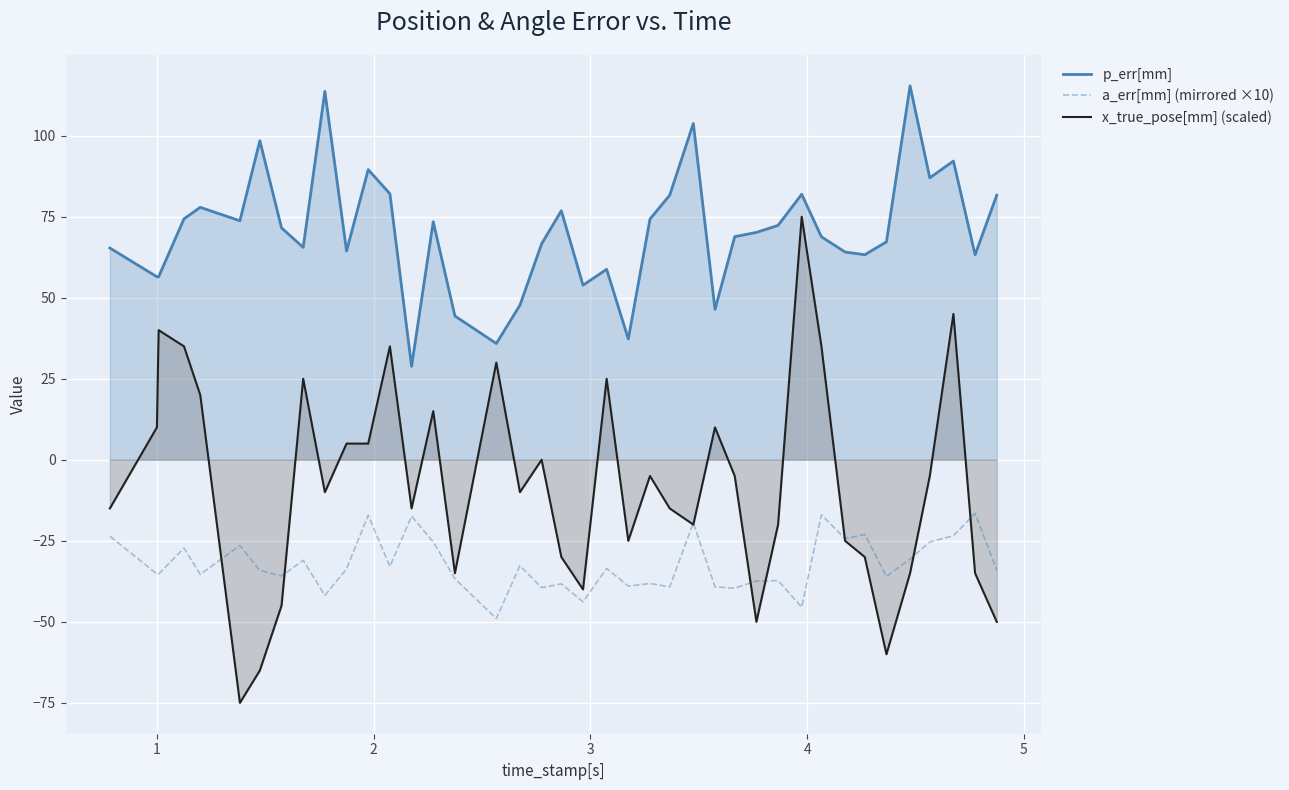

True or false: a_err[mm] (mirrored ×10) and p_err[mm] cross at least once.

False